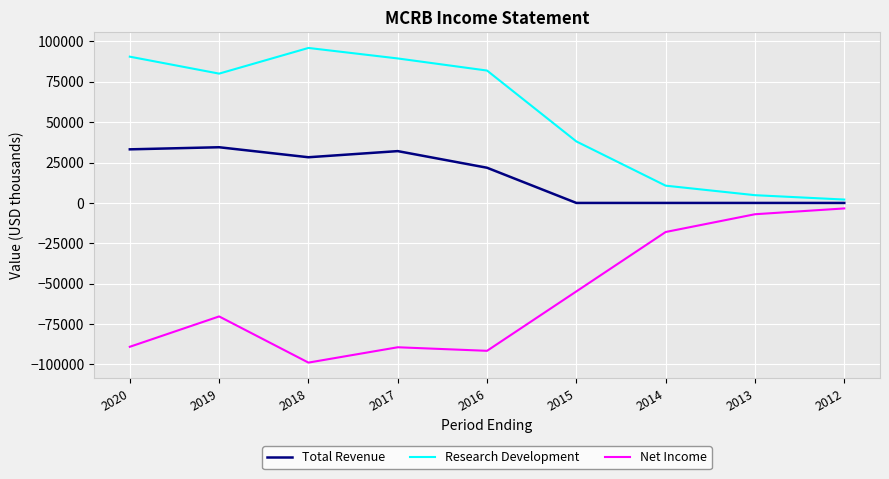

Rank the series by their maximum value, from highest to lowest.

Research Development, Total Revenue, Net Income